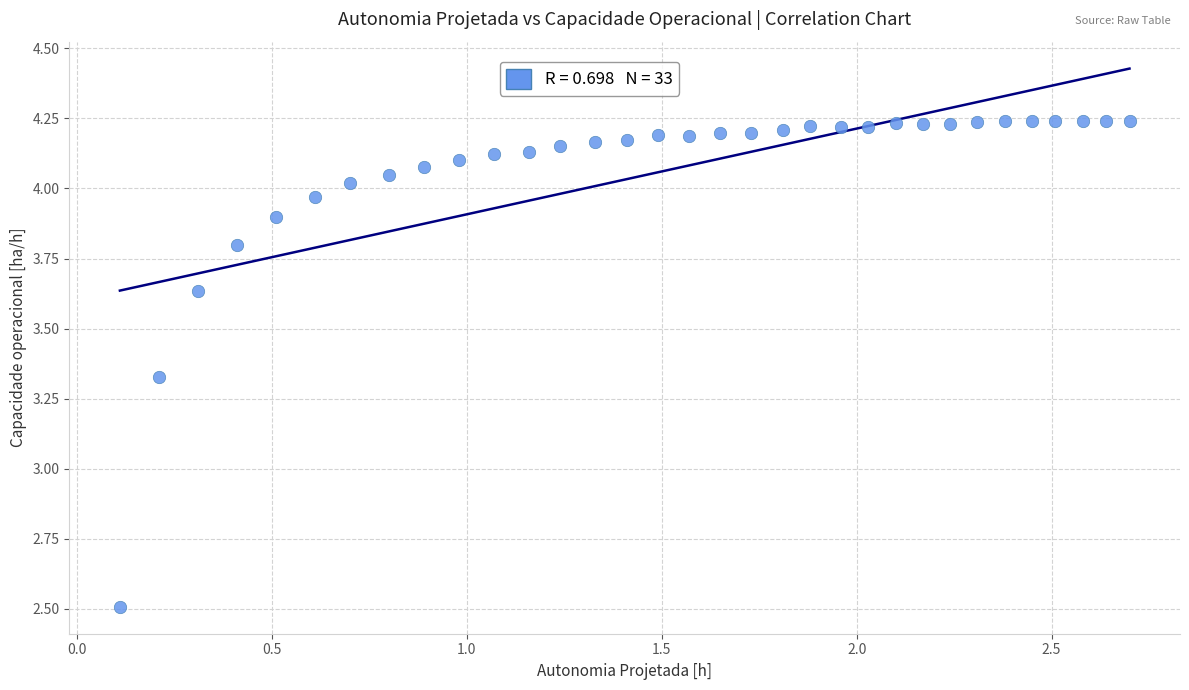

What is the range of X values (max minus min)?

2.6